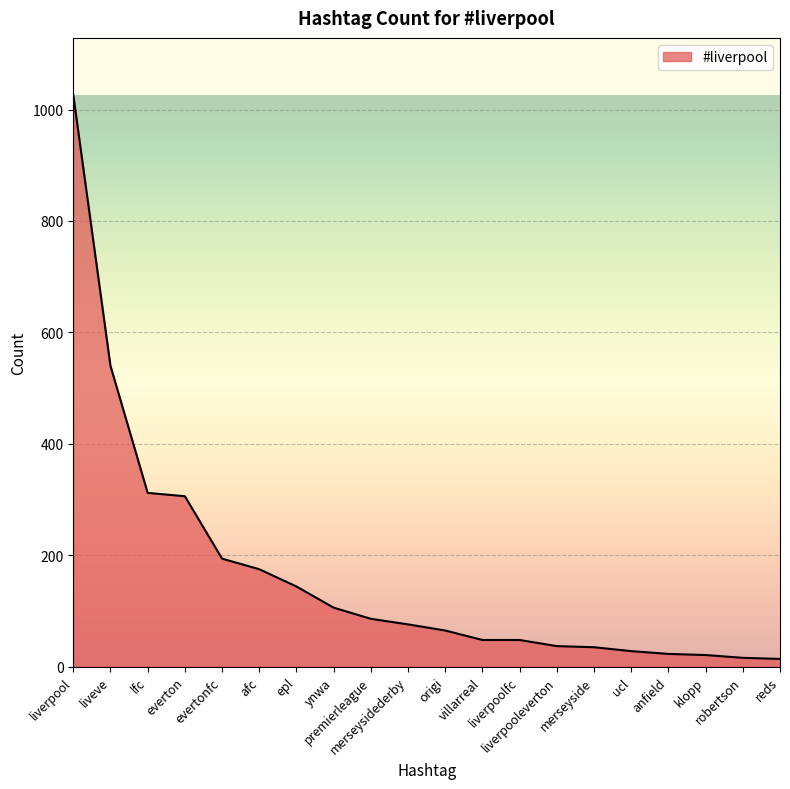

What is the smallest value displayed?

14